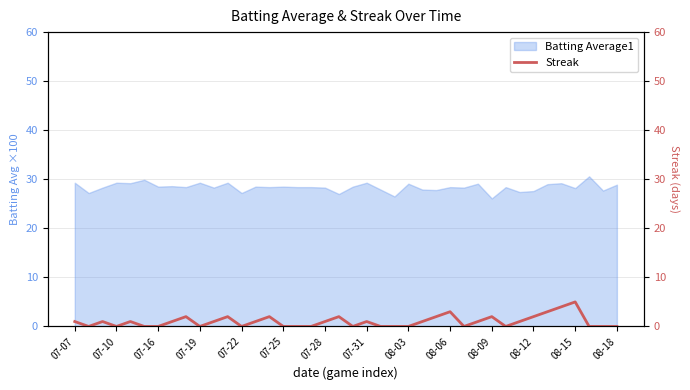

The chart shows a value of 1 at 29. True or false?

False